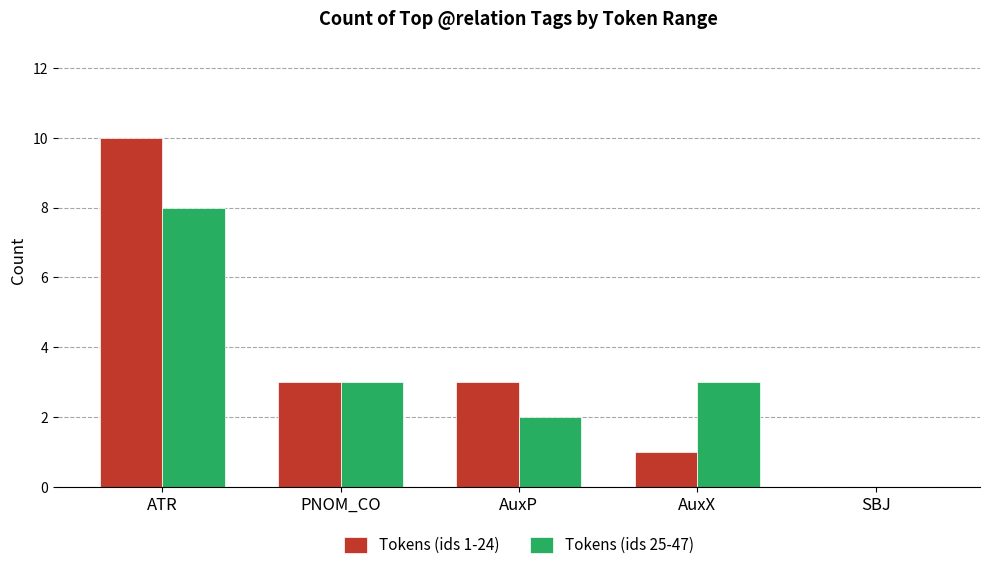

Which series has the widest spread of values?

Tokens (ids 1-24)